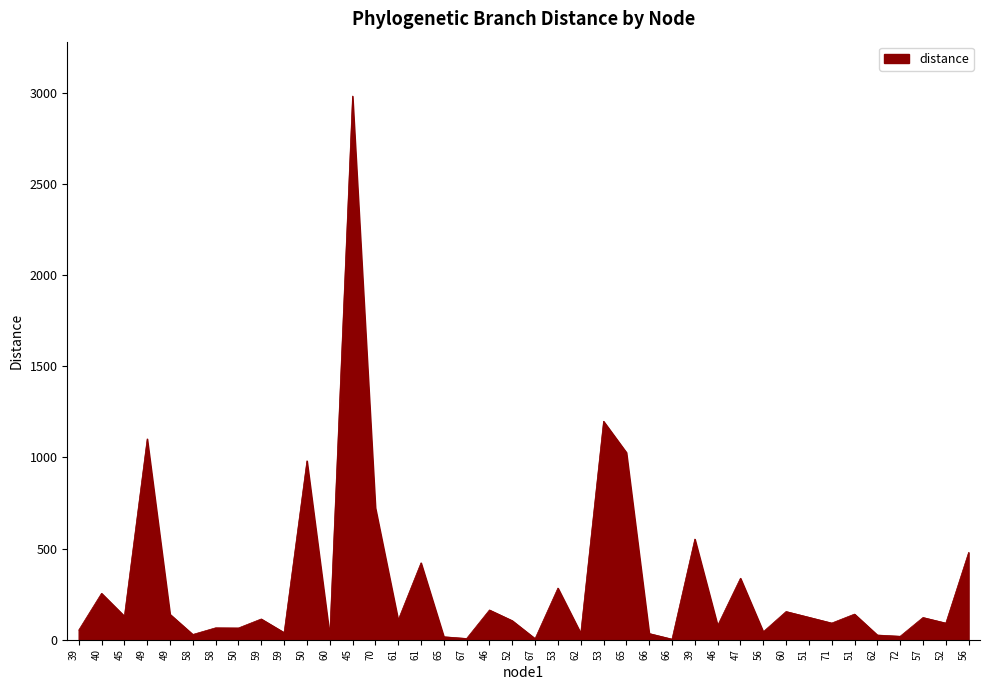

Read the value at 67.

7.0